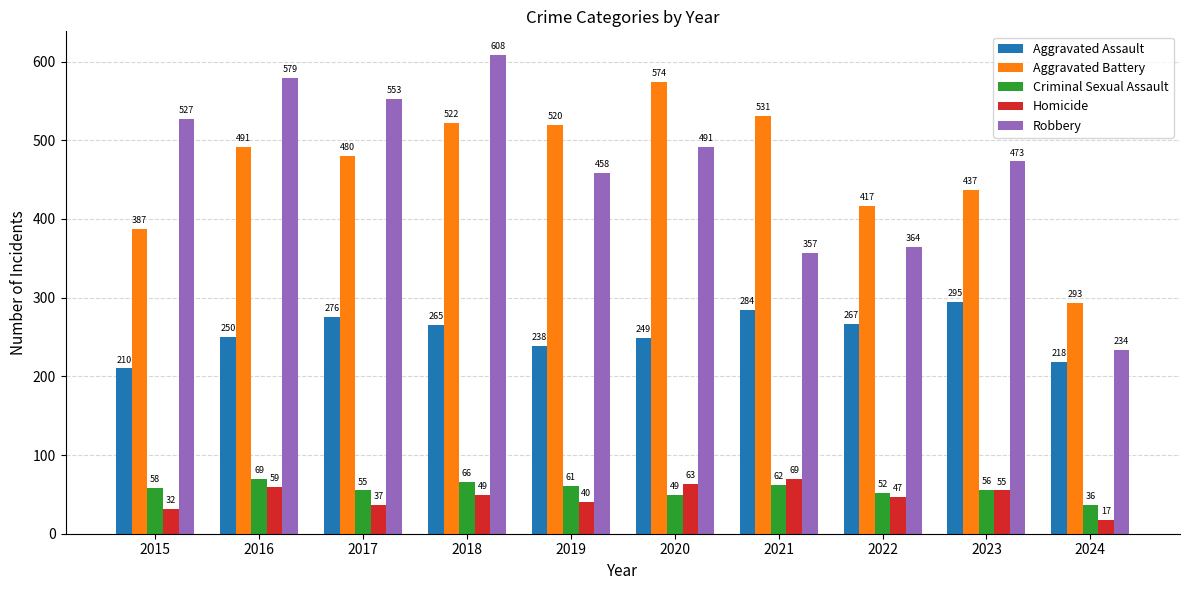

Is it true that Robbery equals 162 at 2020?

False